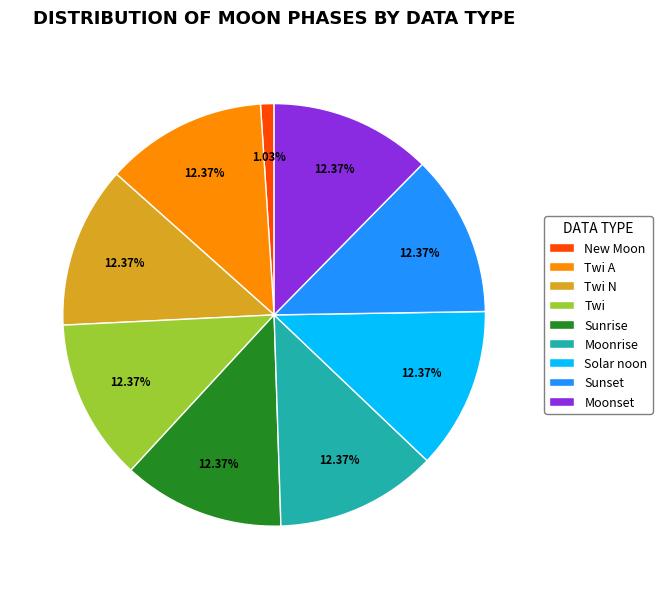

What is the smallest slice in the pie chart?

New Moon